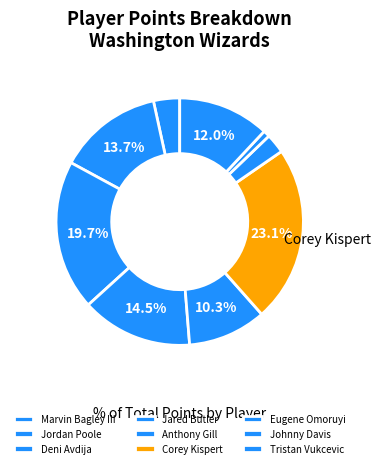

Count the number of slices in the pie.

9